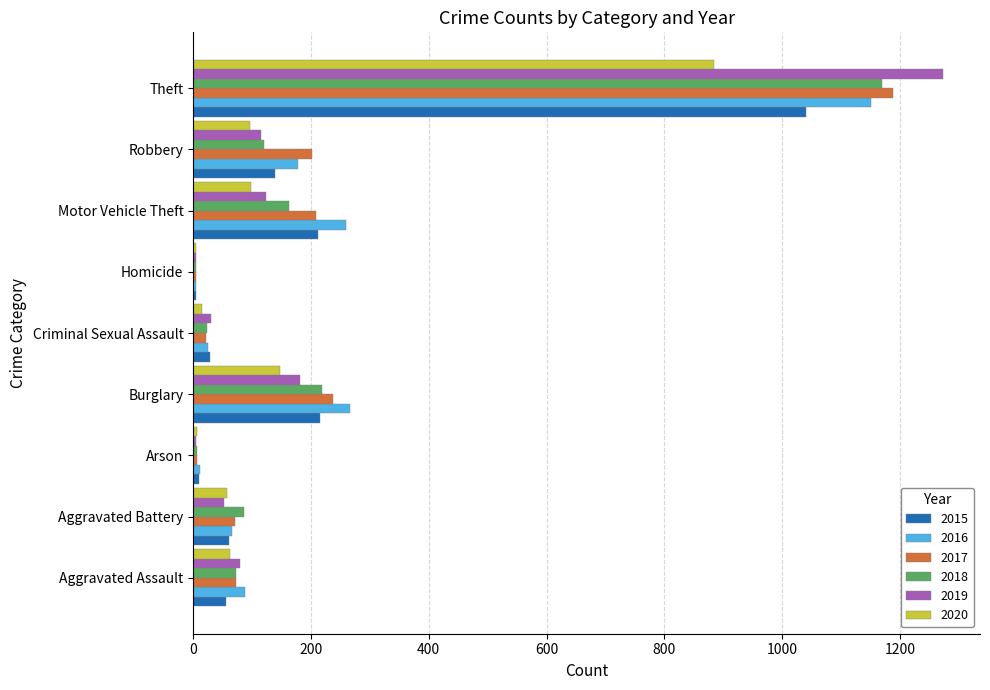

At which label does 2020 reach its peak?

Theft